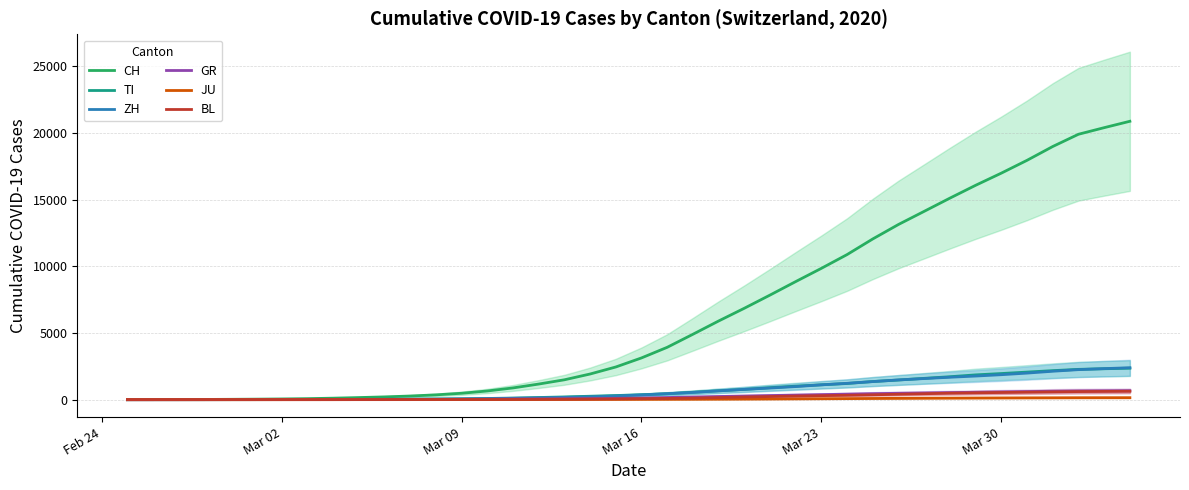

Rank the series by their maximum value, from highest to lowest.

CH, ZH, TI, GR, BL, JU